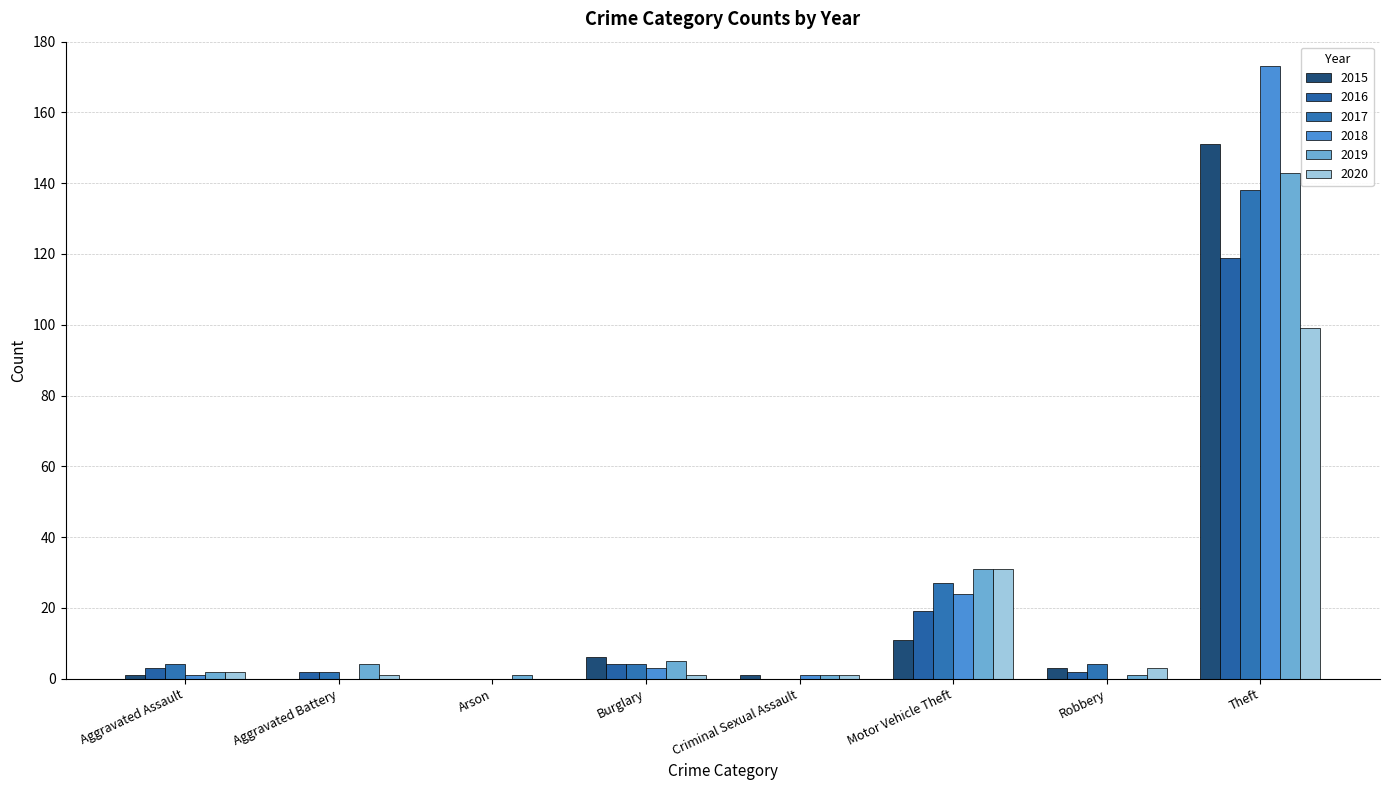

What is the sum of all 2015 values?

173